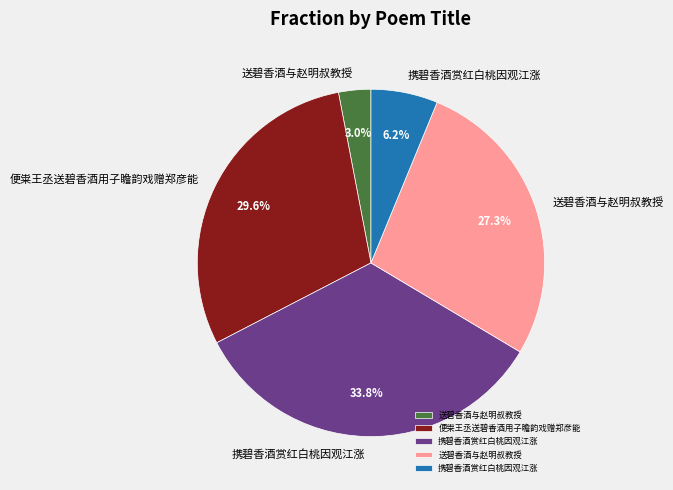

Does any single category account for the majority?

No